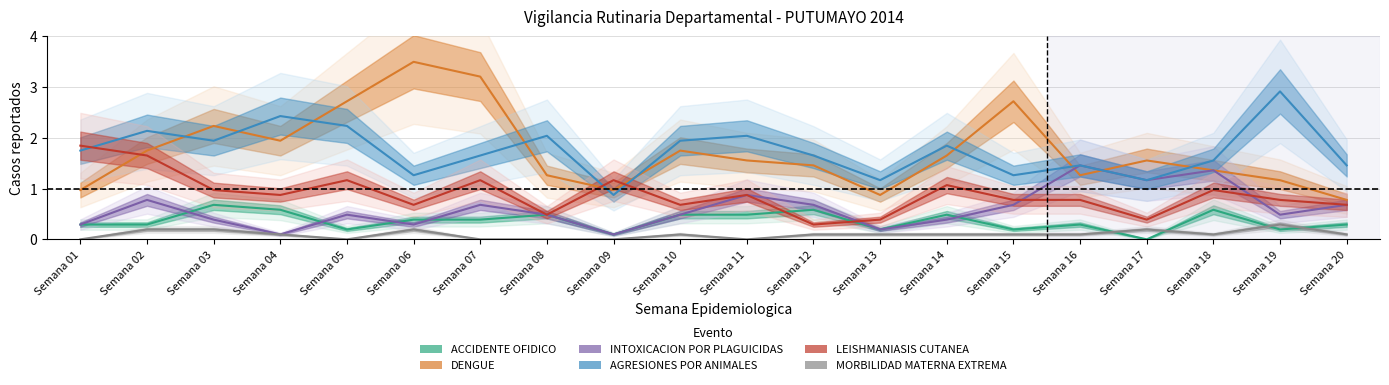

True or false: DENGUE has a value of 1.2 at Semana 13.

False